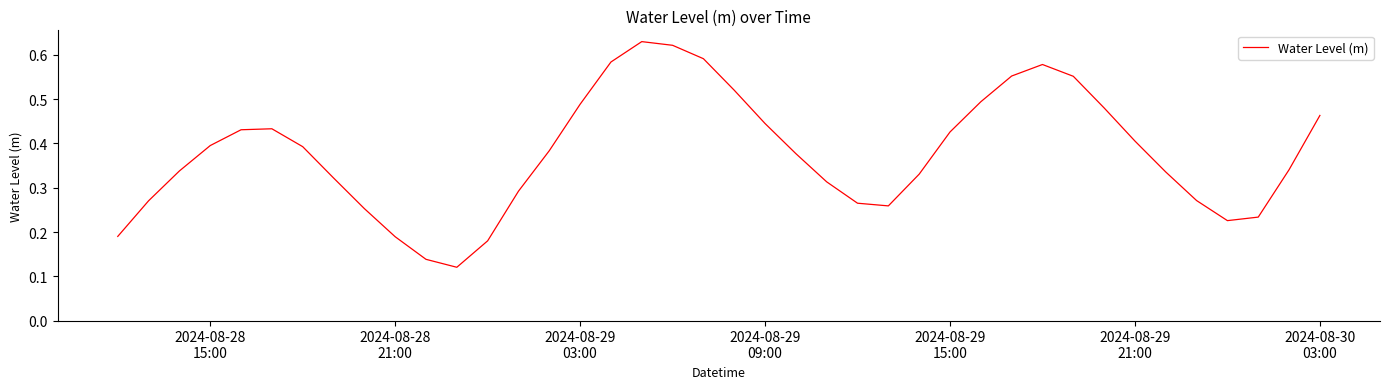

How many lines are shown in the chart?

1